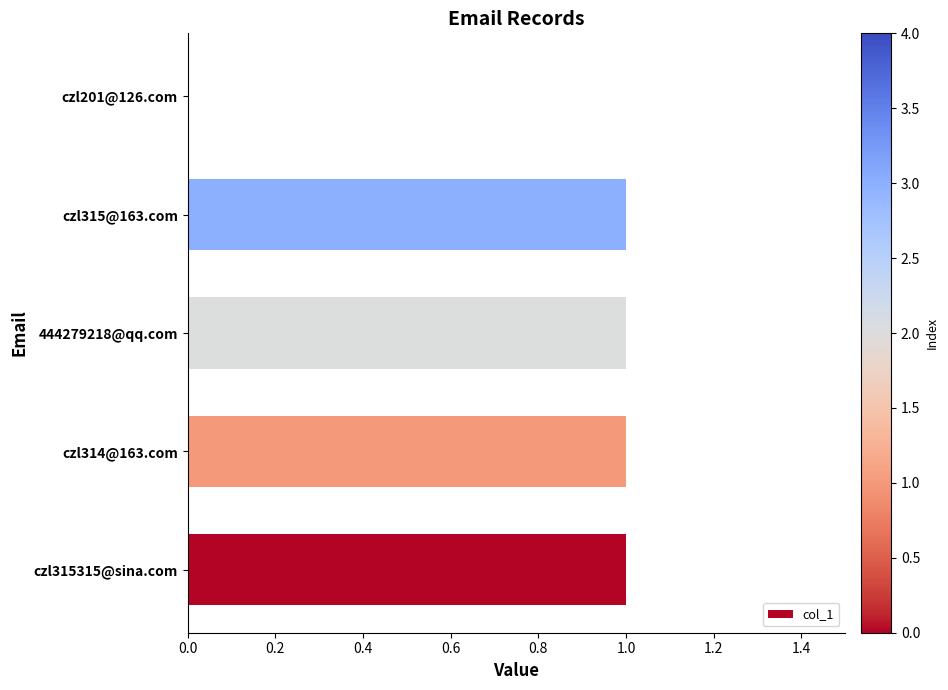

Approximately how many times larger is the value at czl315@163.com compared to czl314@163.com?

1.0